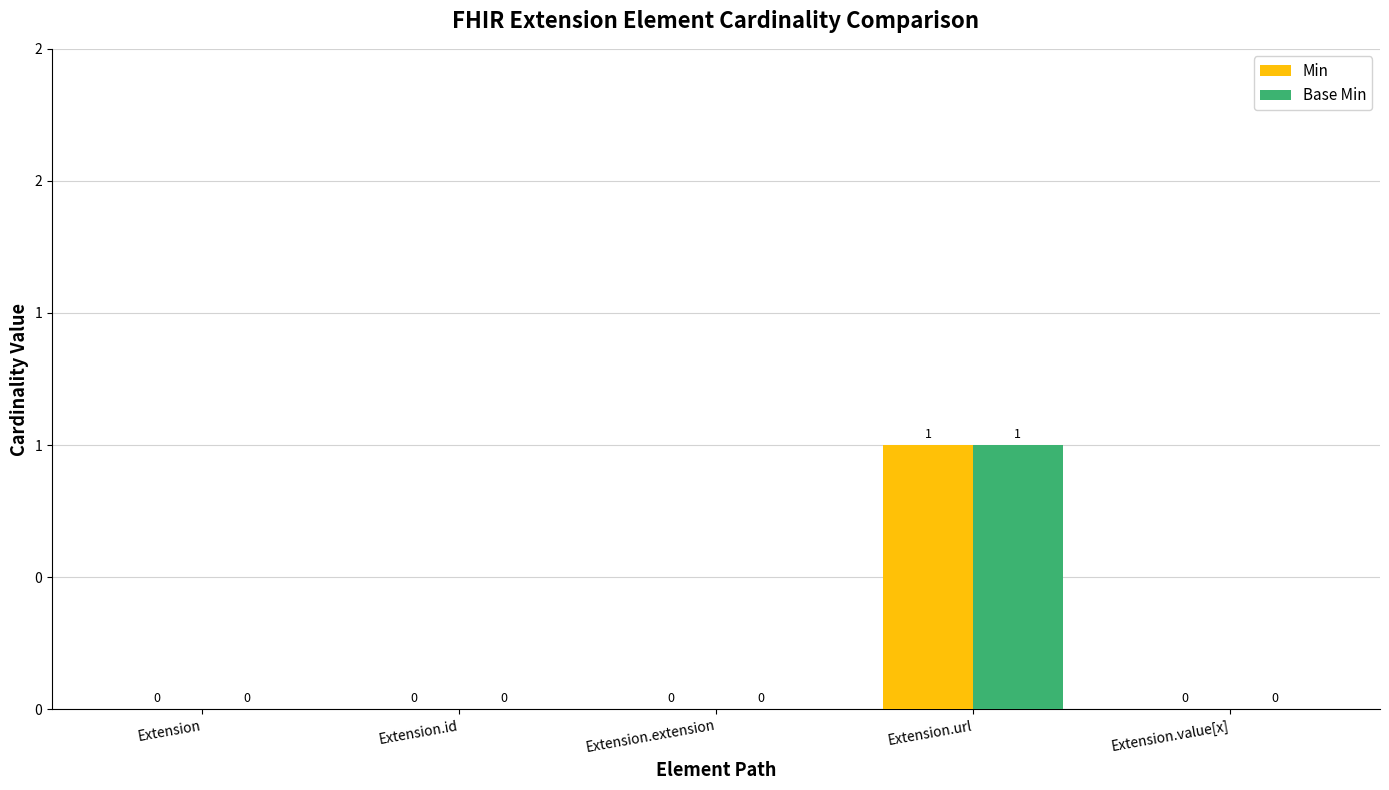

Rank the series at Extension.id from highest to lowest value.

Min, Base Min